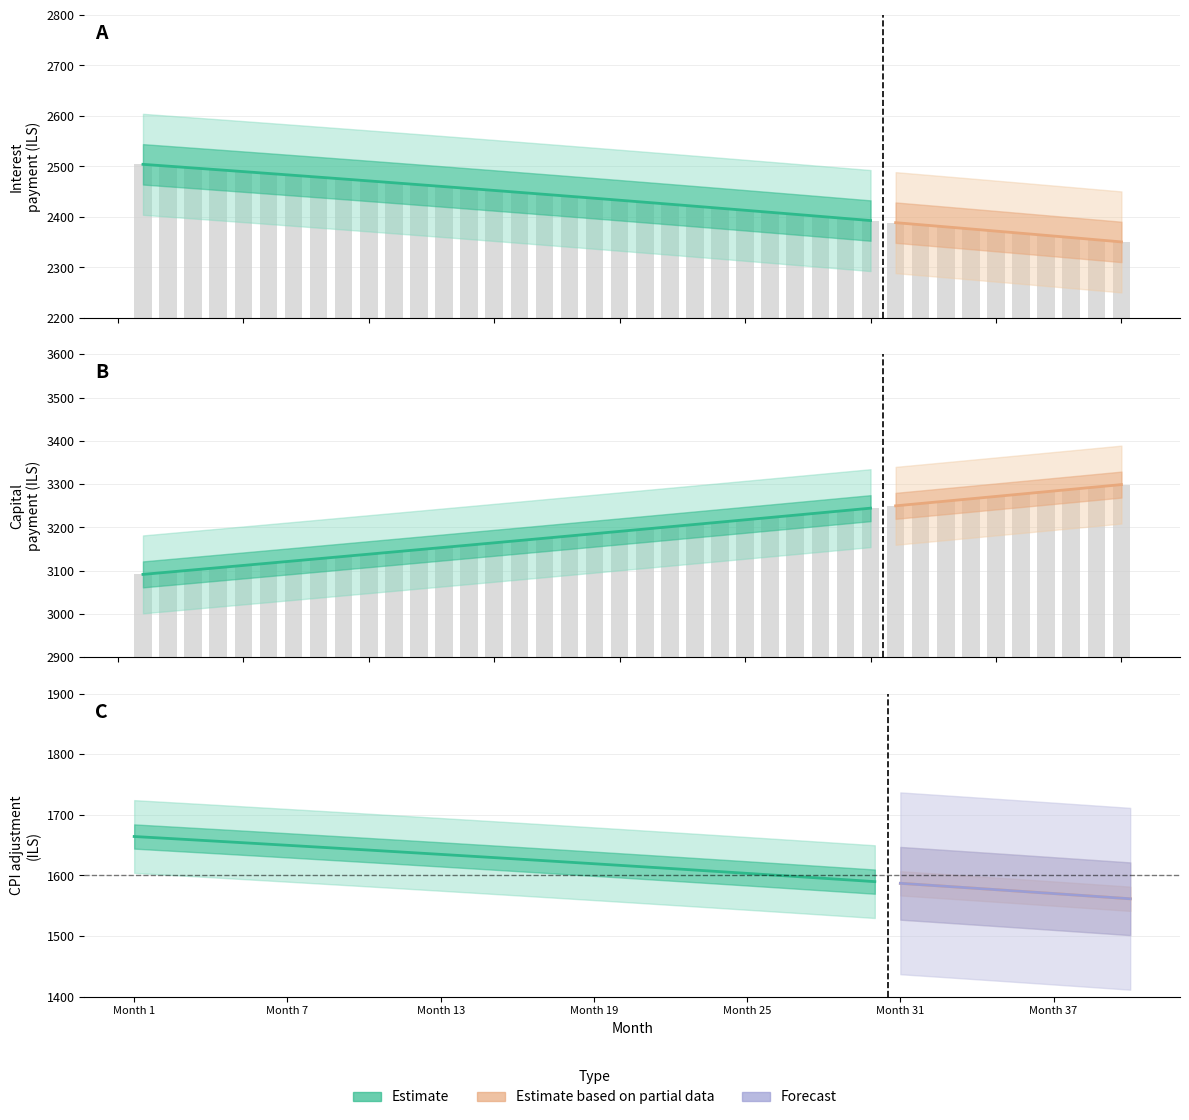

How many values in the capital series exceed 3196?

20